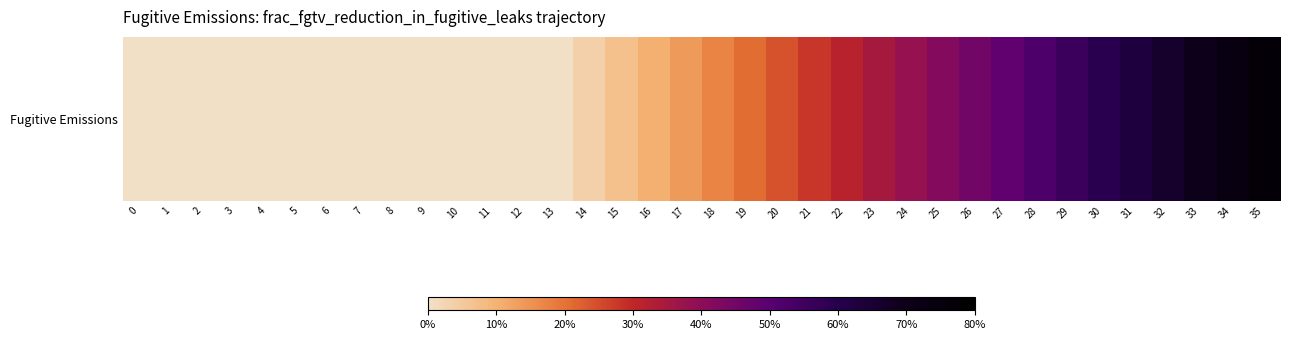

How many values exceed 0?

22